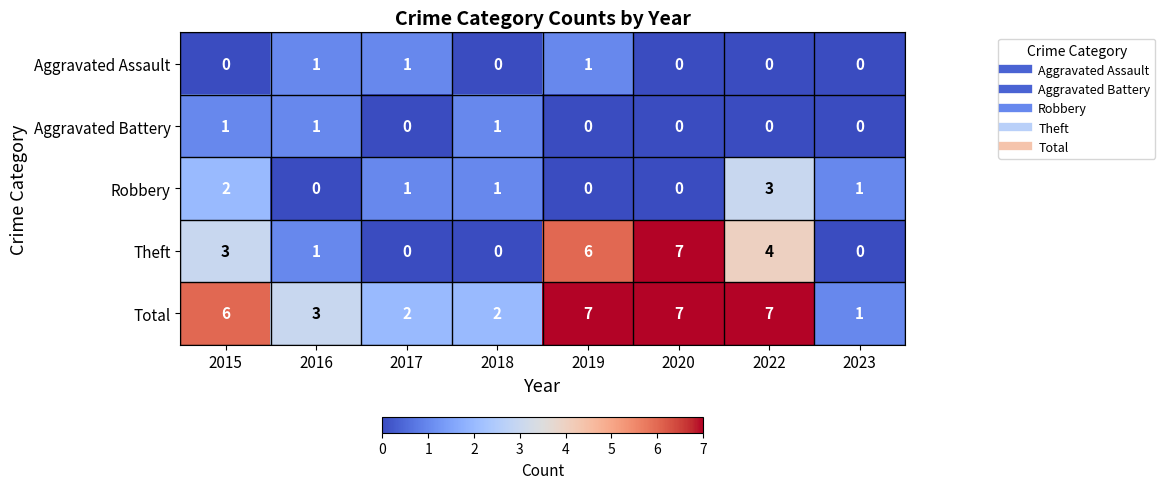

Which series has the largest range (max minus min)?

Theft